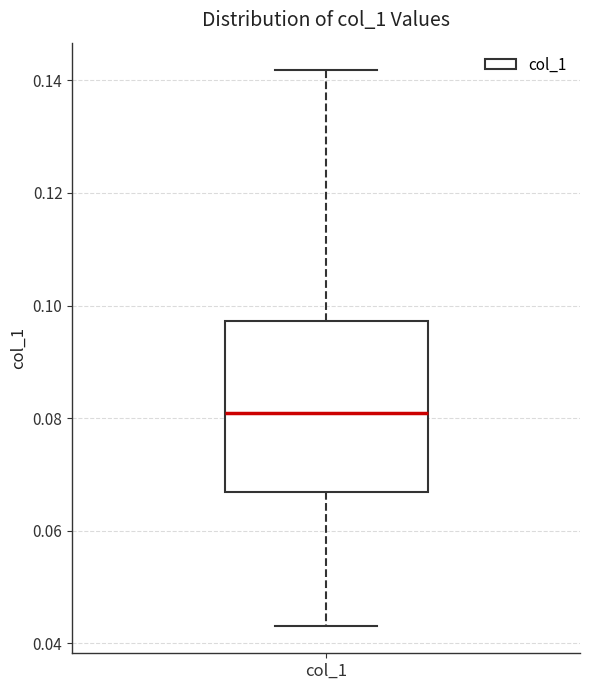

Read this box plot against the y-axis: the position of the median line, the range covered by the box, and the ends of both whiskers. The values are not printed on the chart, so give them approximately, as read against the axis.

median 0.080, box 0.066 to 0.098, whiskers 0.044 to 0.142